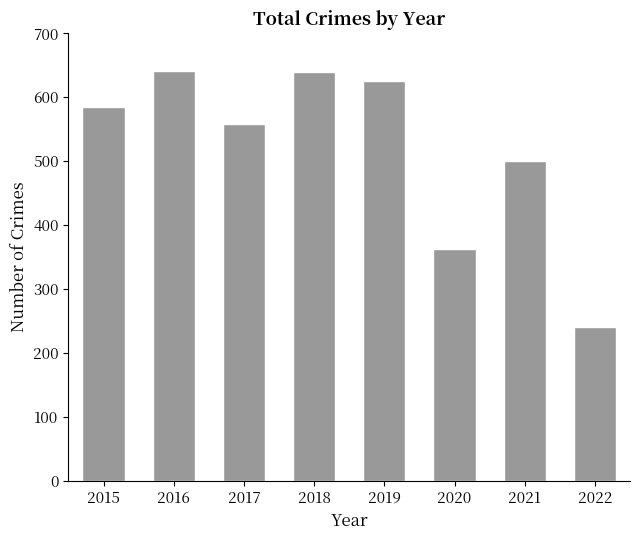

What is the sum of the values at 2019 and 2015?

1209